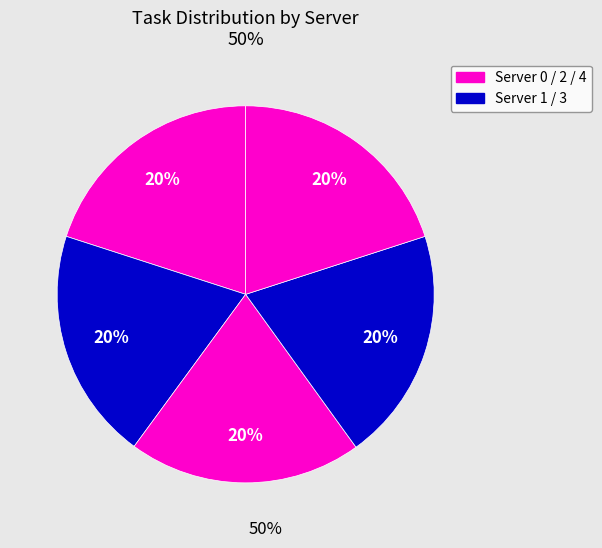

Which category has the smallest portion of the pie?

Server 1